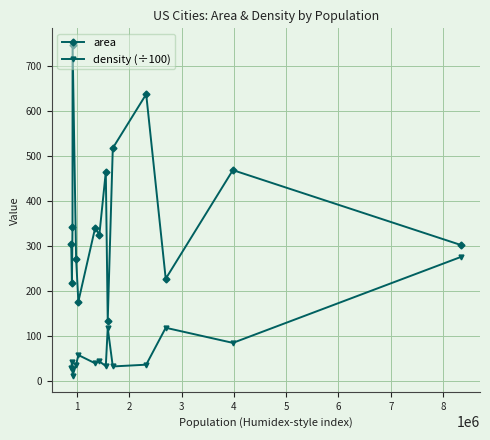

Which series has the widest spread of values?

area